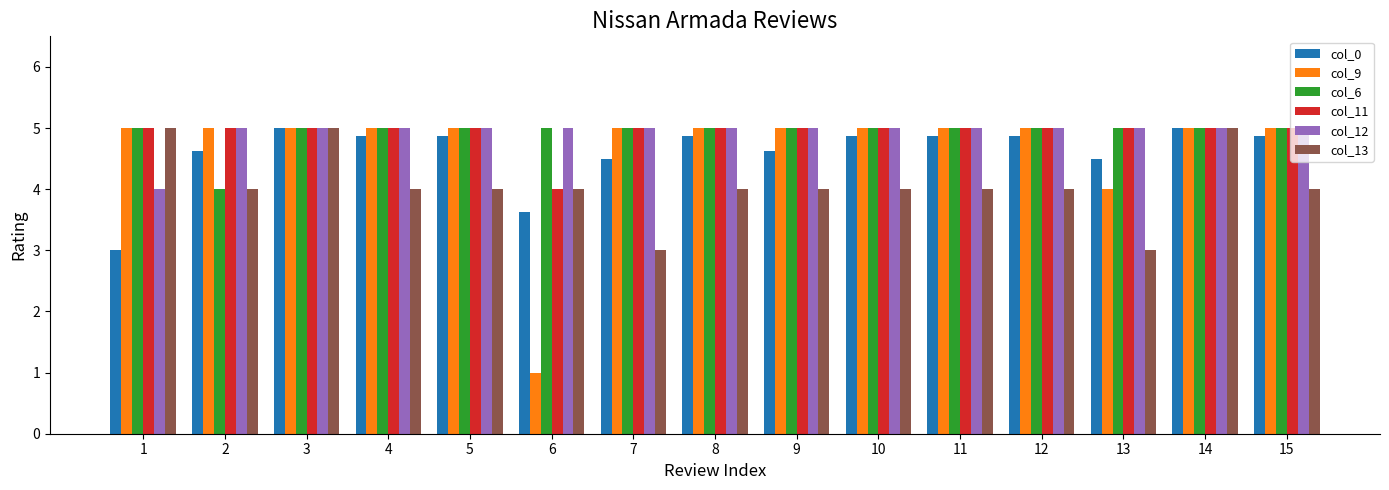

What is the sum of all col_9 values?

70.0